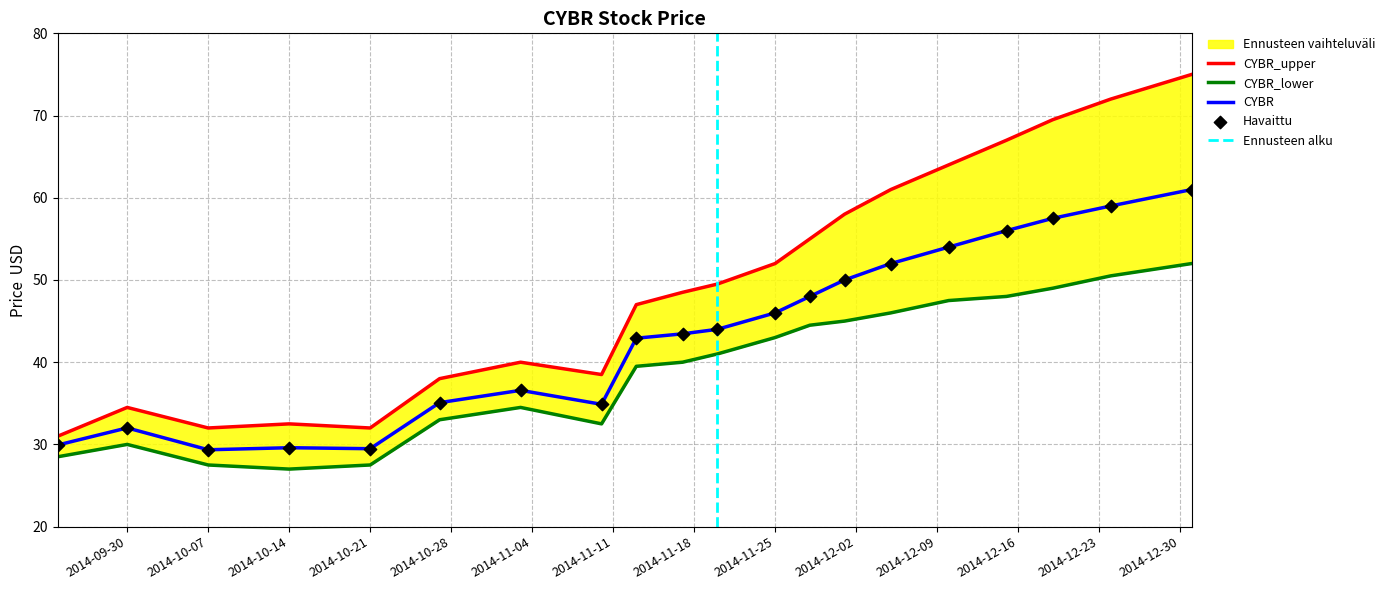

Which series has the largest total across all categories?

CYBR_upper